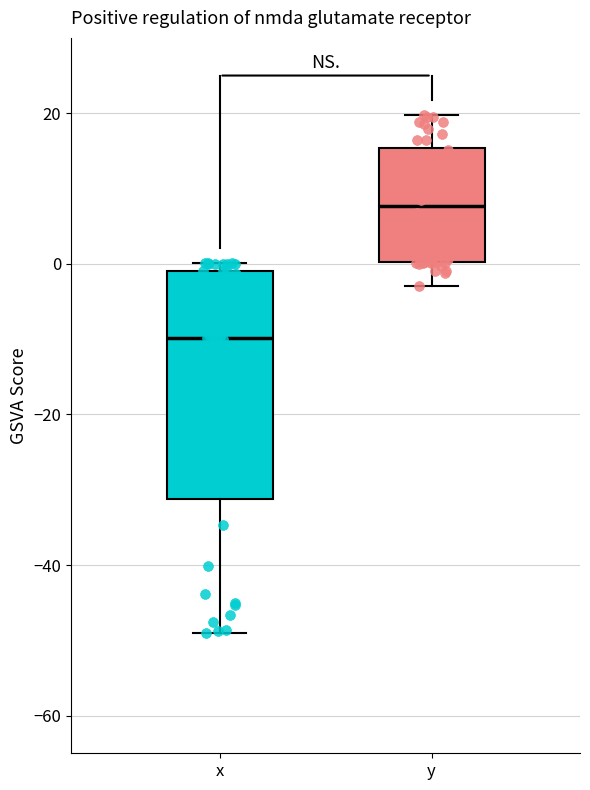

Where is the lower edge of the box for x on the y-axis? The values are not printed on the chart, so give them approximately, as read against the axis.

-32